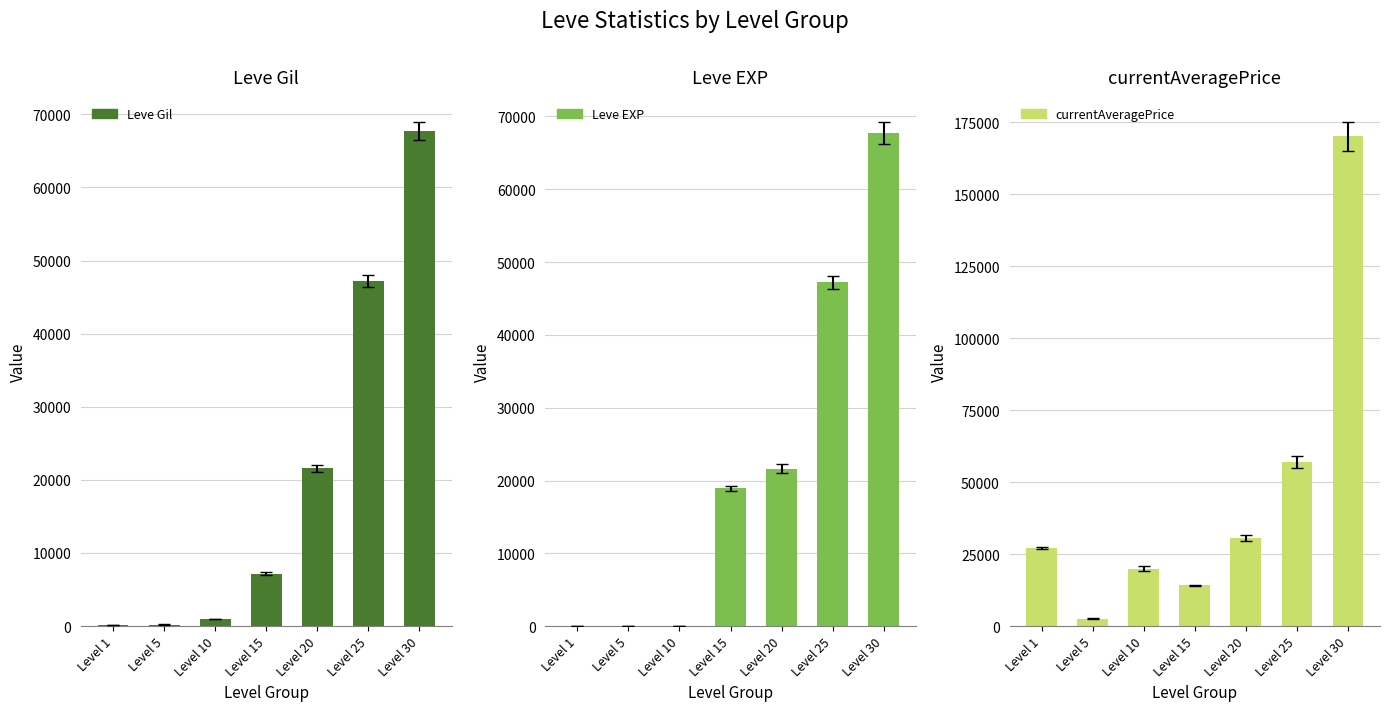

How many values in the currentAveragePrice series exceed 27128?

3